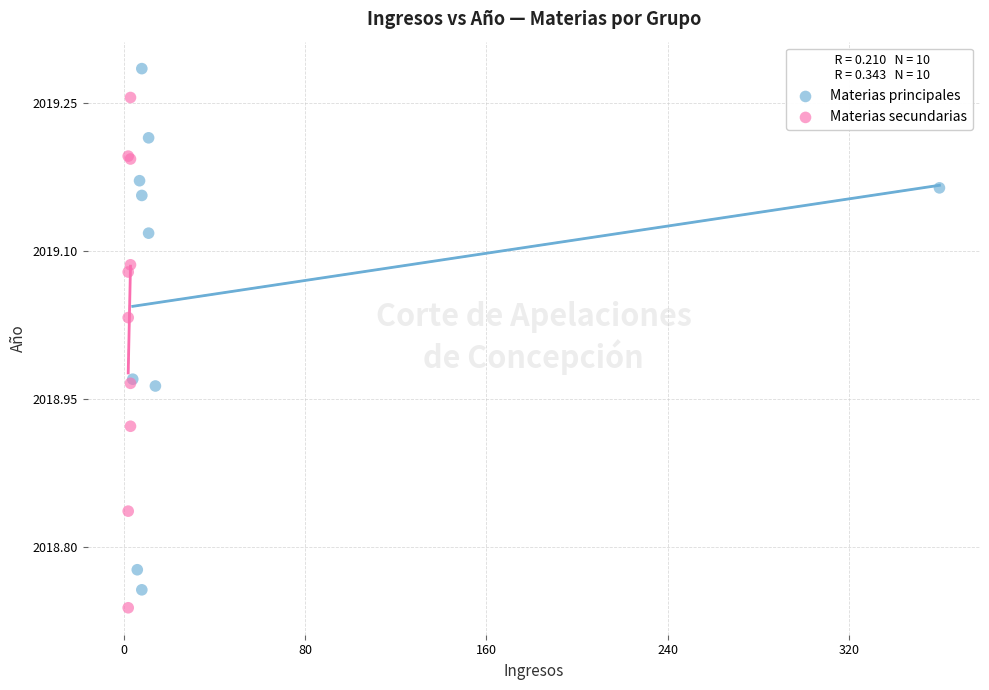

Which series contains the lowest Y value?

Materias secundarias